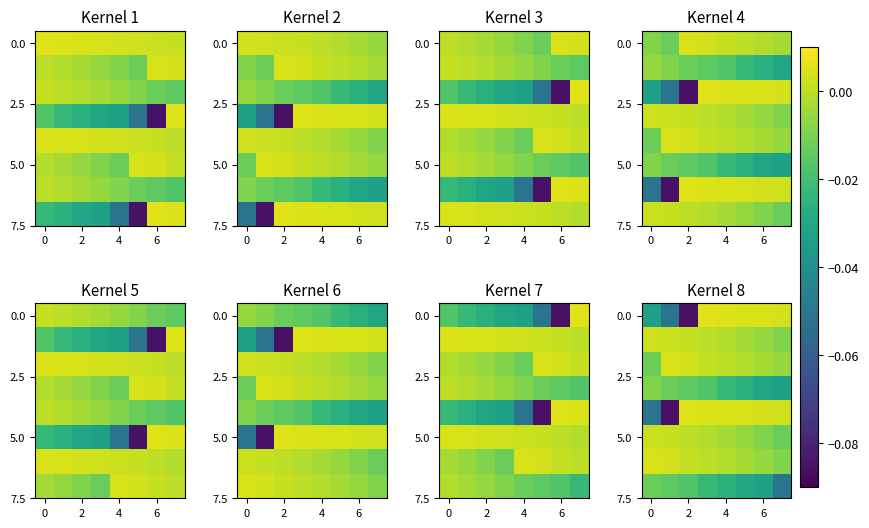

At which label is row_6 closest to 0?

6